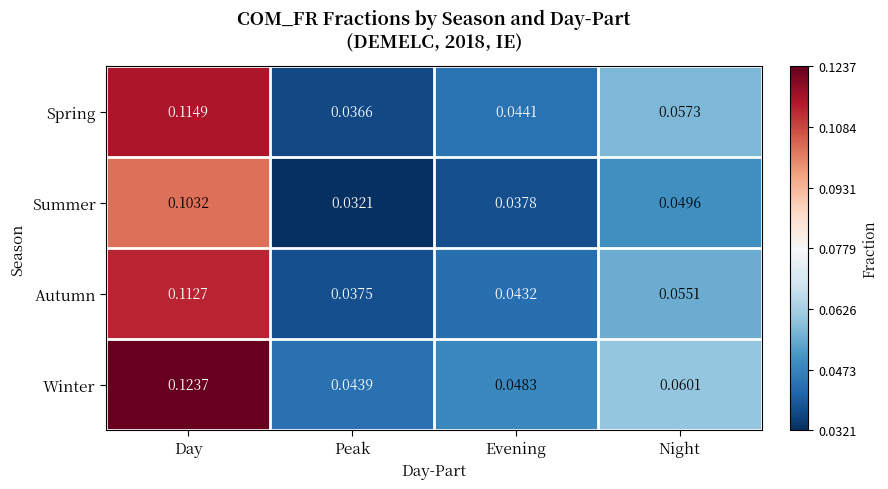

Is the value of Winter at Night greater than the value of Spring at Peak?

Yes